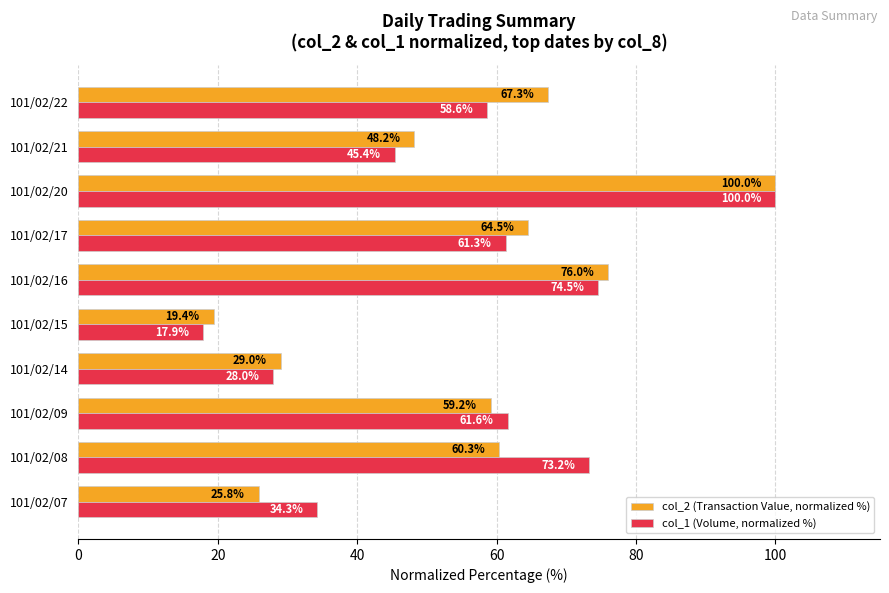

Where is col_1 (Volume, normalized %) nearest to the value 58?

101/02/22